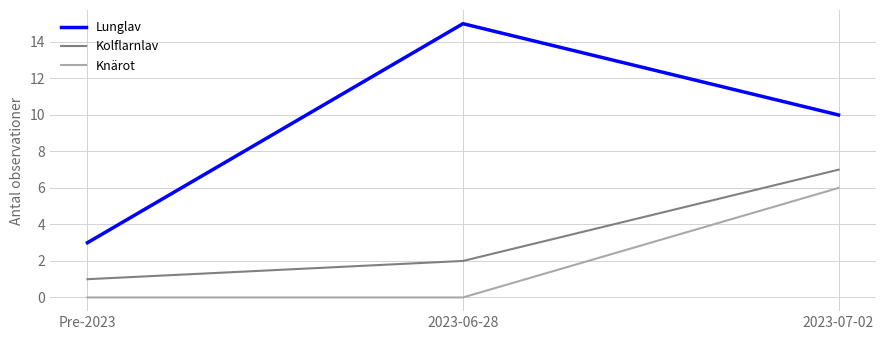

What is the sum of the Lunglav values at 2023-07-02 and 2023-06-28?

25